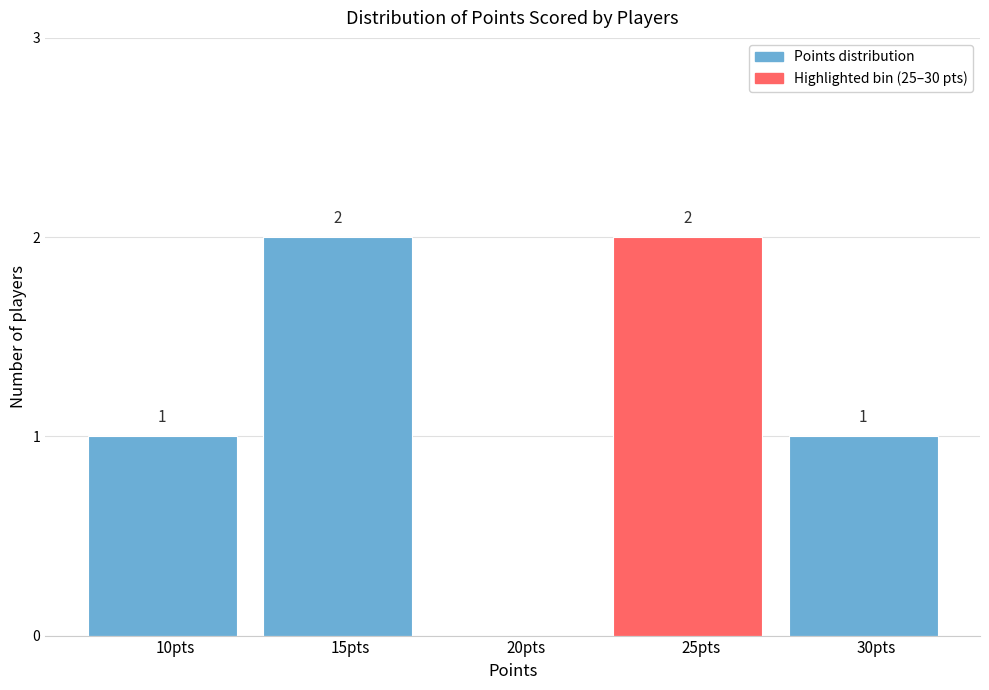

Reading right to left, extract all data points from this chart.

30pts=1	25pts=2	20pts=0	15pts=2	10pts=1